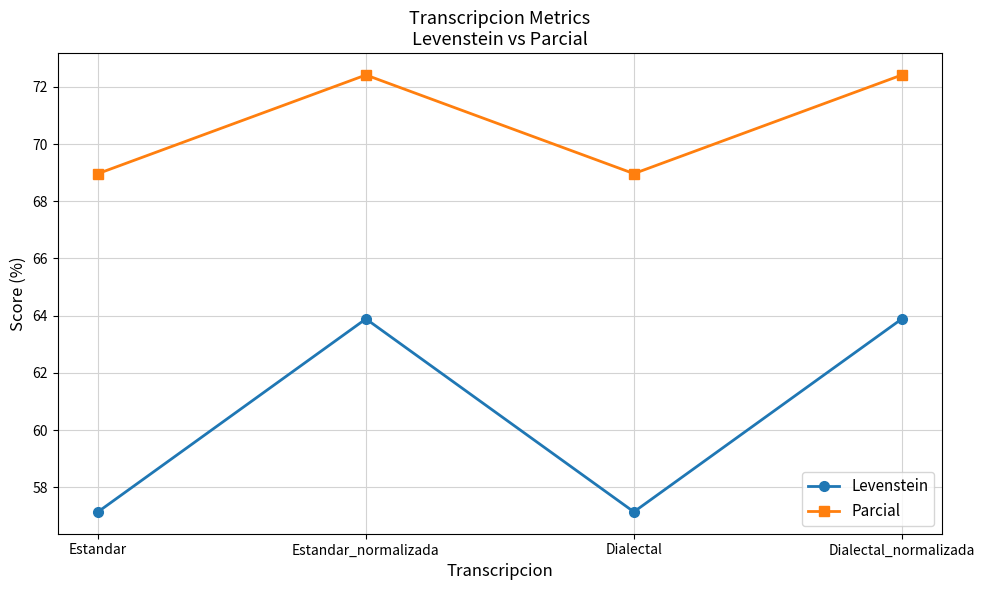

What is the label of the 4th point from the left?

Dialectal_normalizada